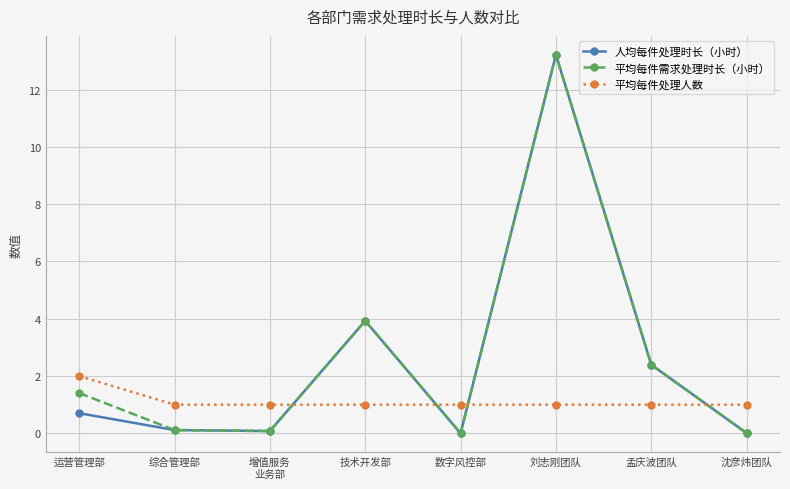

What are all the series names shown in the legend?

人均每件处理时长（小时）, 平均每件需求处理时长（小时）, 平均每件处理人数